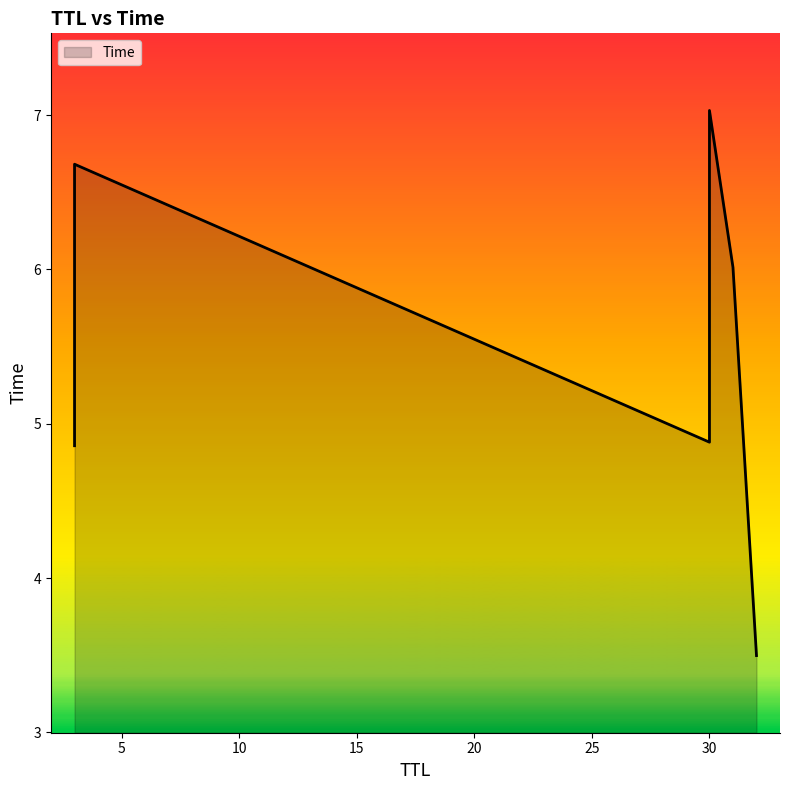

True or false: the data has more than 2 interior local peaks.

False